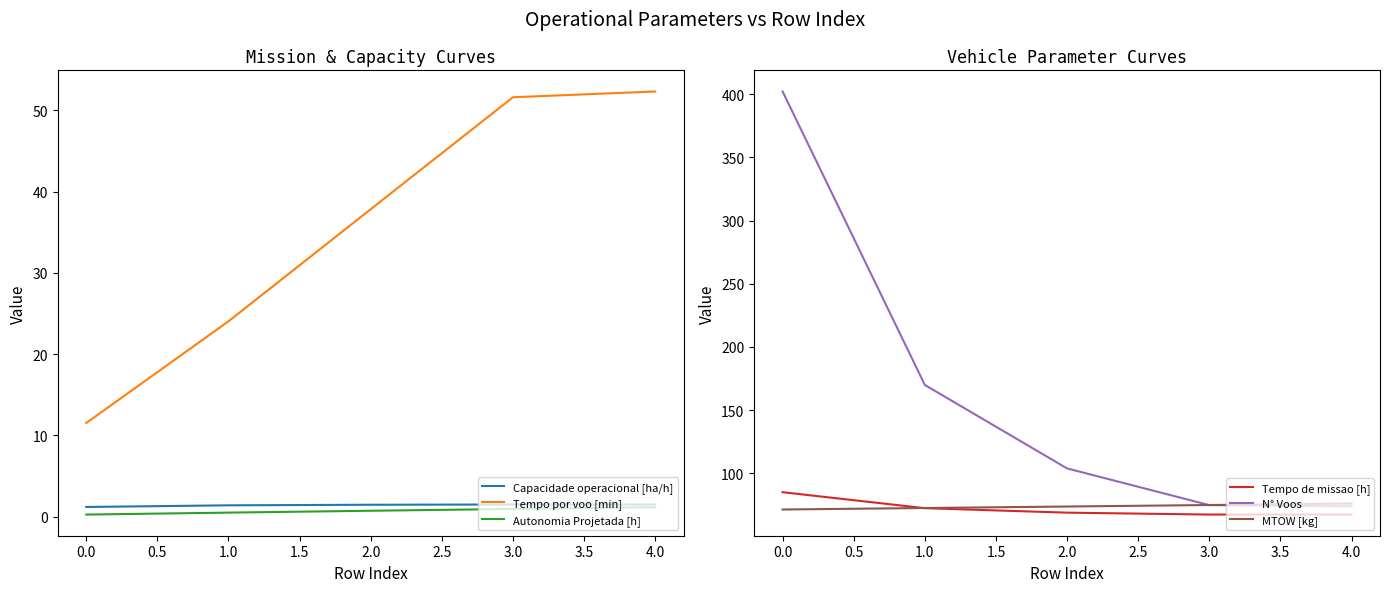

What is the minimum value for Tempo por voo [min]?

11.5